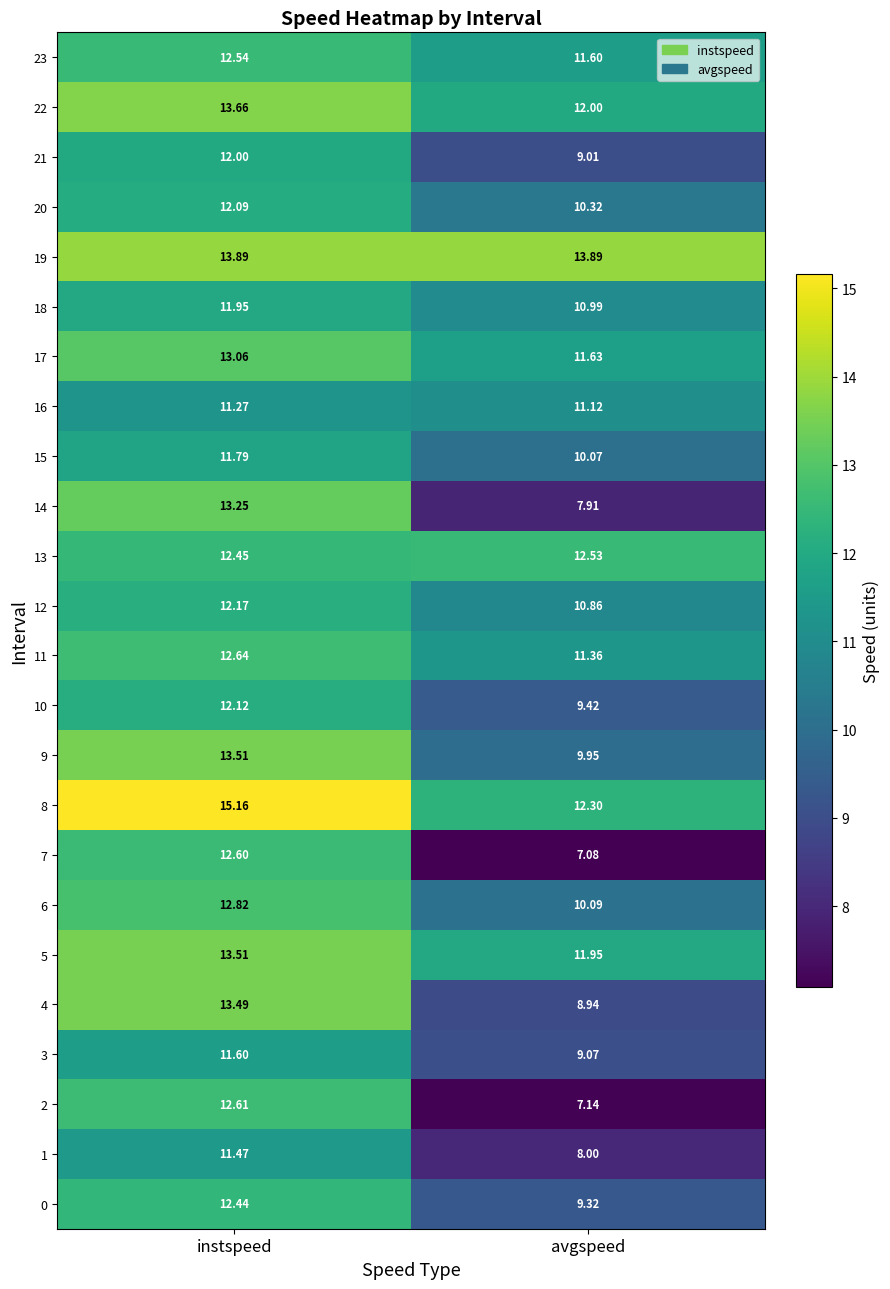

Where does the 18 series first go above 11?

instspeed